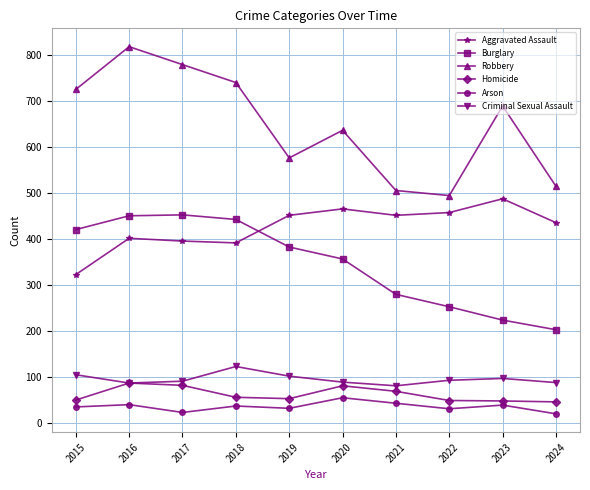

What is the difference between the Robbery values at 2017 and 2018?

39